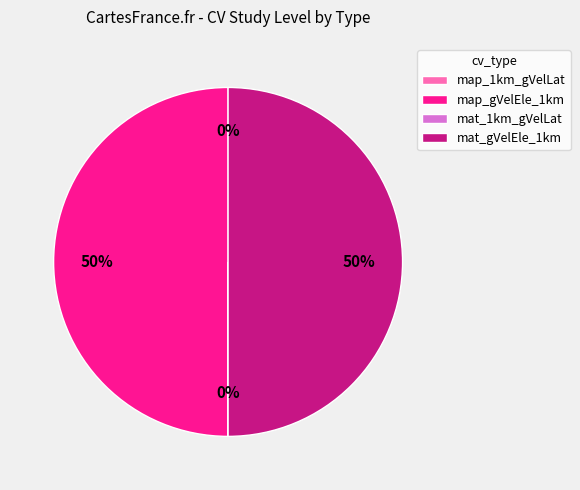

What is the ratio of the value at map_gVelEle_1km to the value at mat_gVelEle_1km?

1.0